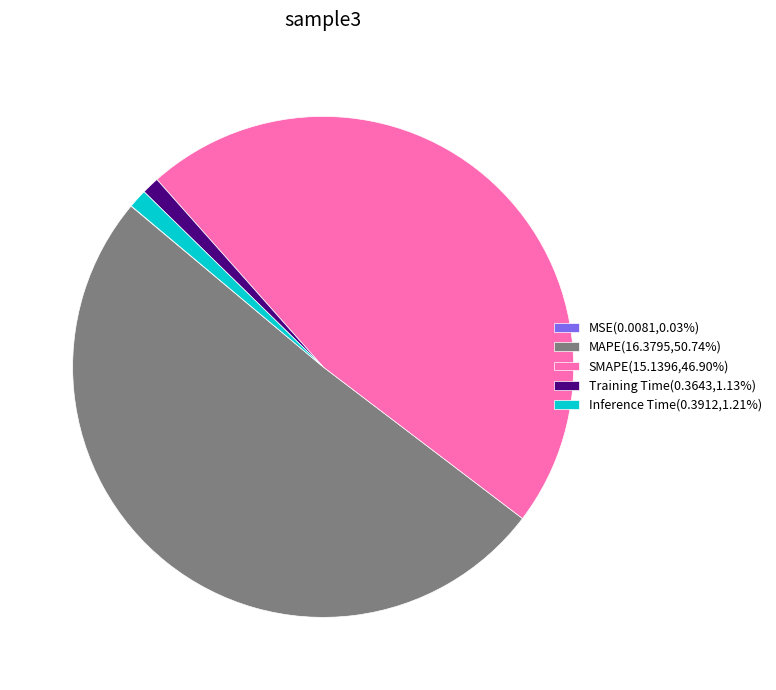

Does any single category account for the majority?

Yes